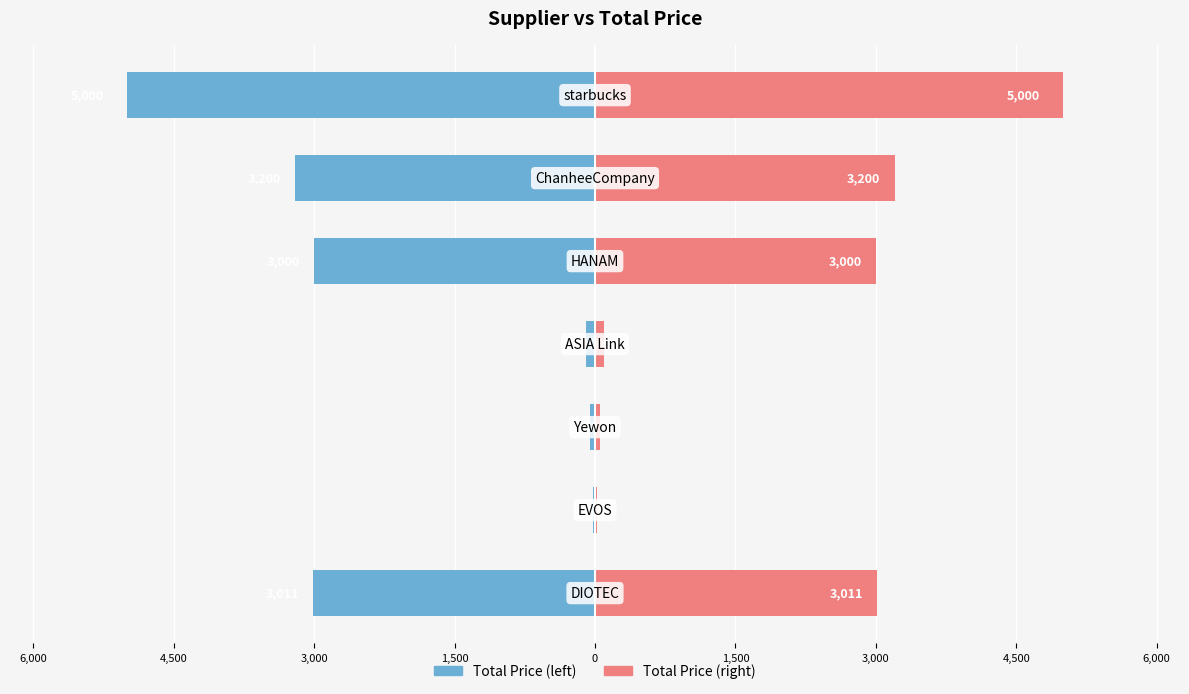

How many bars are there in total?

14